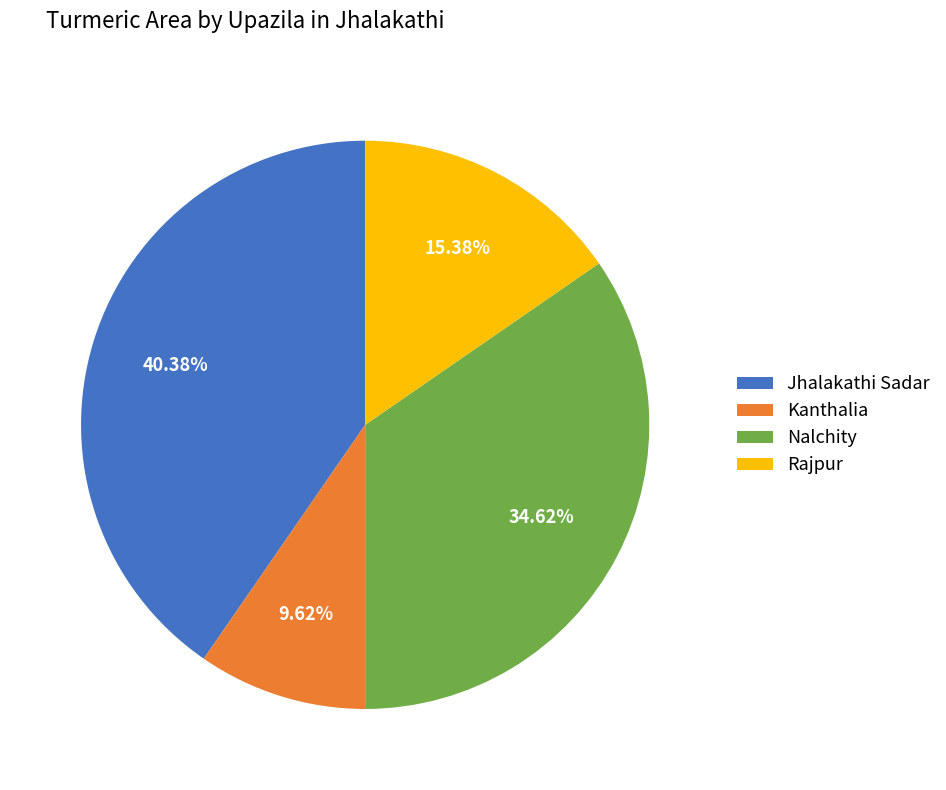

Rank the categories by value from lowest to highest.

Kanthalia, Rajpur, Nalchity, Jhalakathi Sadar